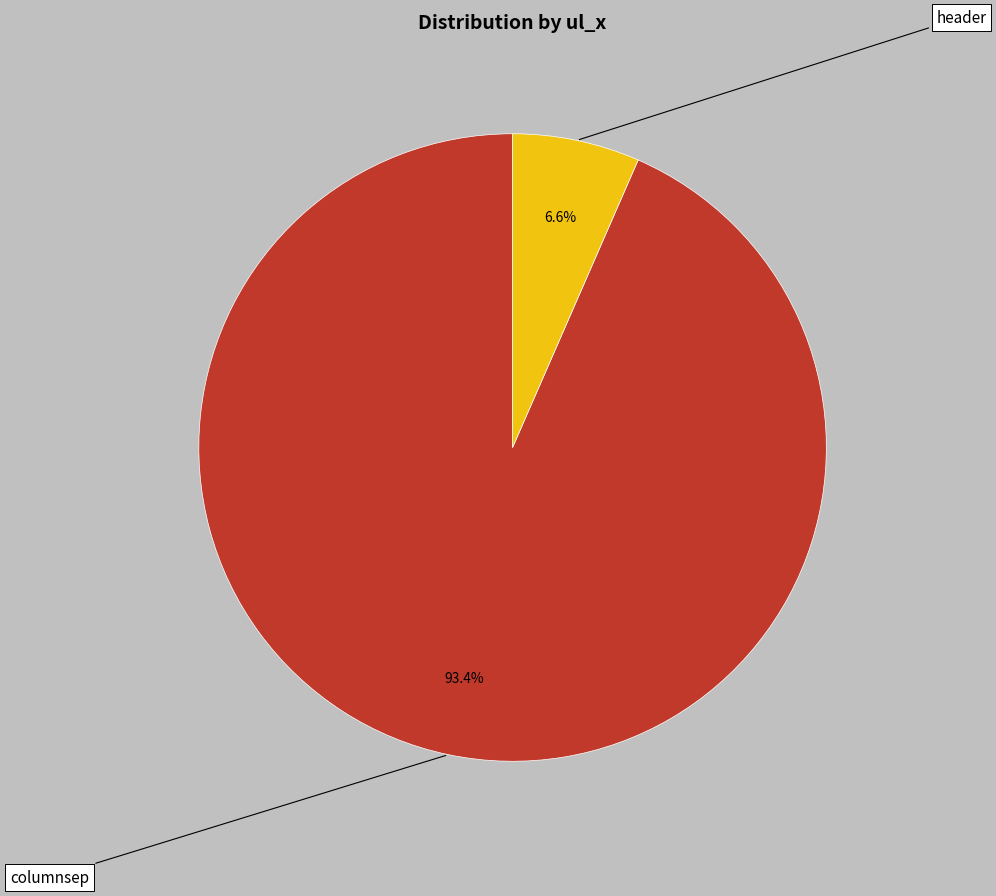

What is the change in value from columnsep to header?

-822